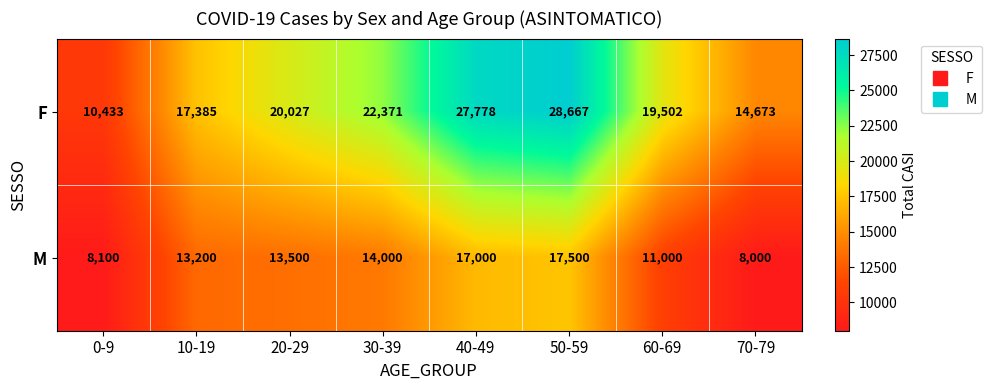

List the series in order of their overall mean, highest first.

F, M